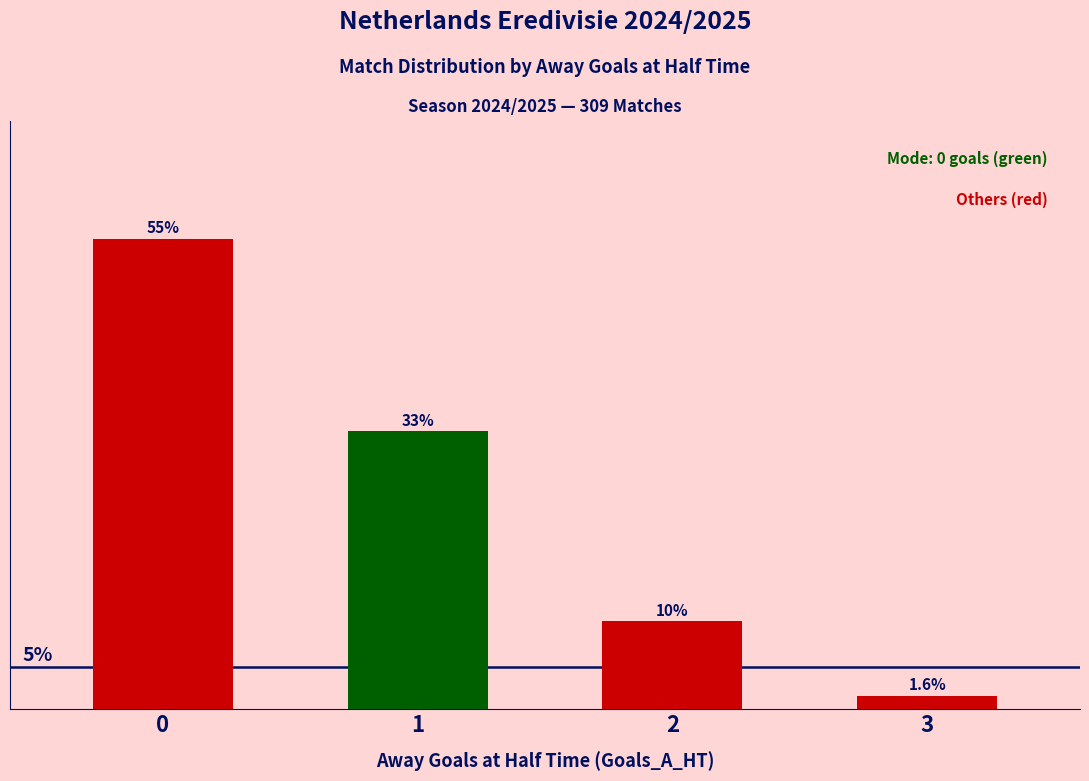

At which category does the chart reach its minimum across all series?

3